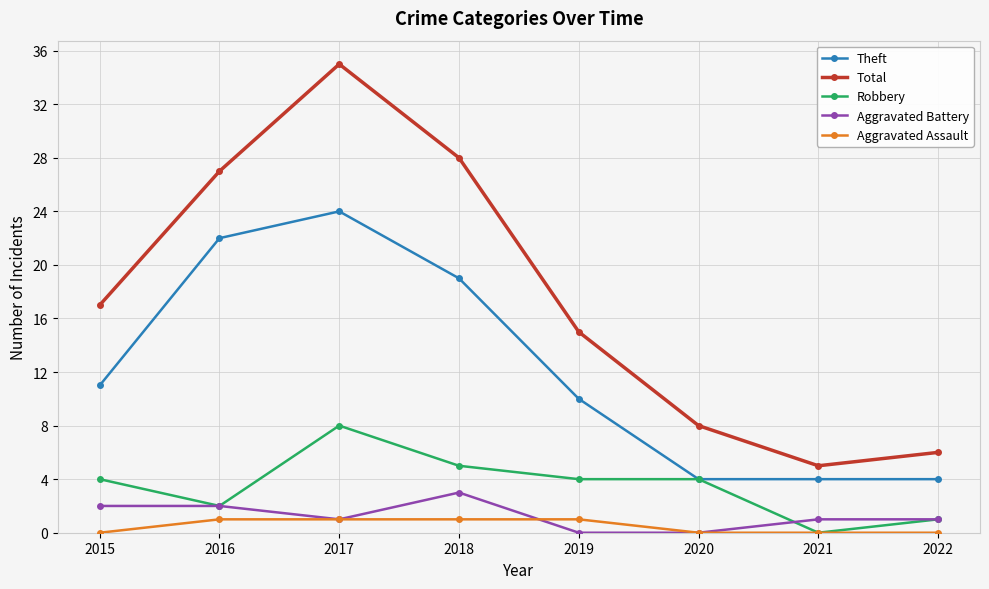

At which category does Theft reach its first local peak?

2017